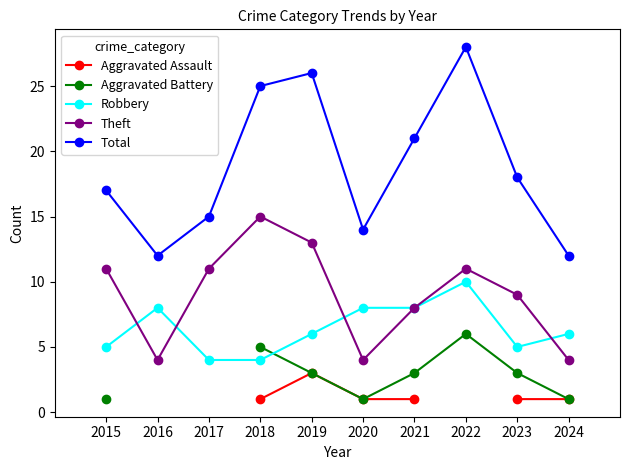

True or false: Theft has a value of 11.0 at 2015.

True